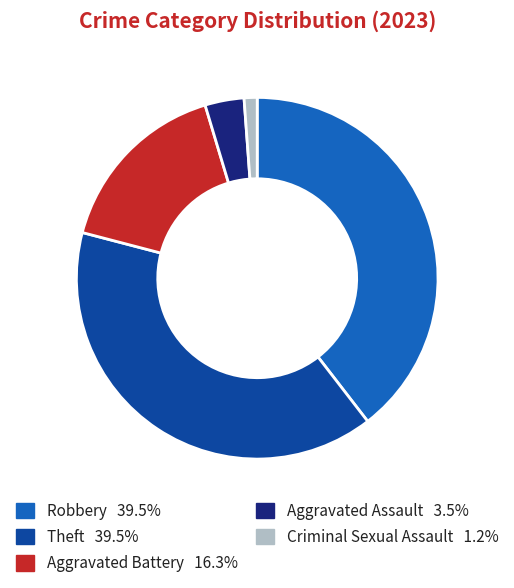

Which category has the smallest portion of the pie?

Criminal Sexual Assault